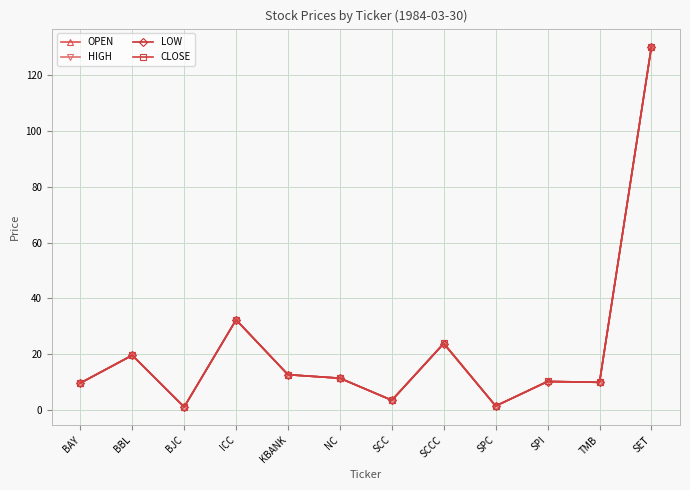

Does the chart display data point markers on the line(s)?

Yes